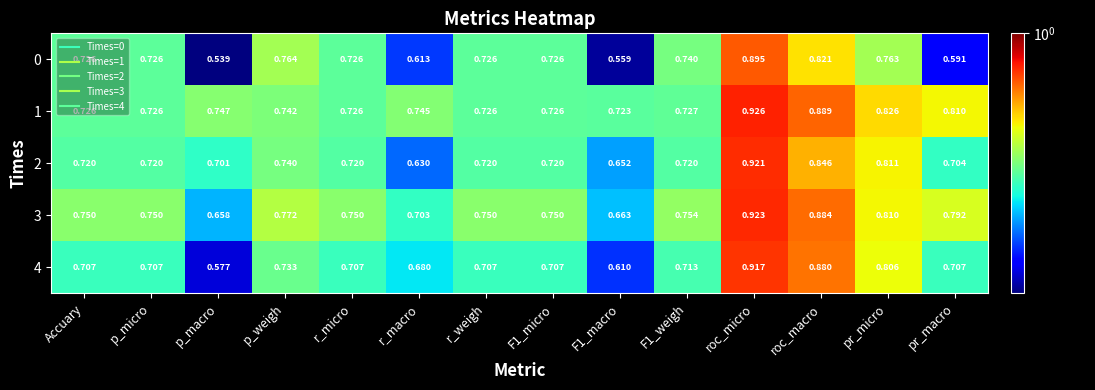

At which category is the sum across all series the highest?

roc_micro